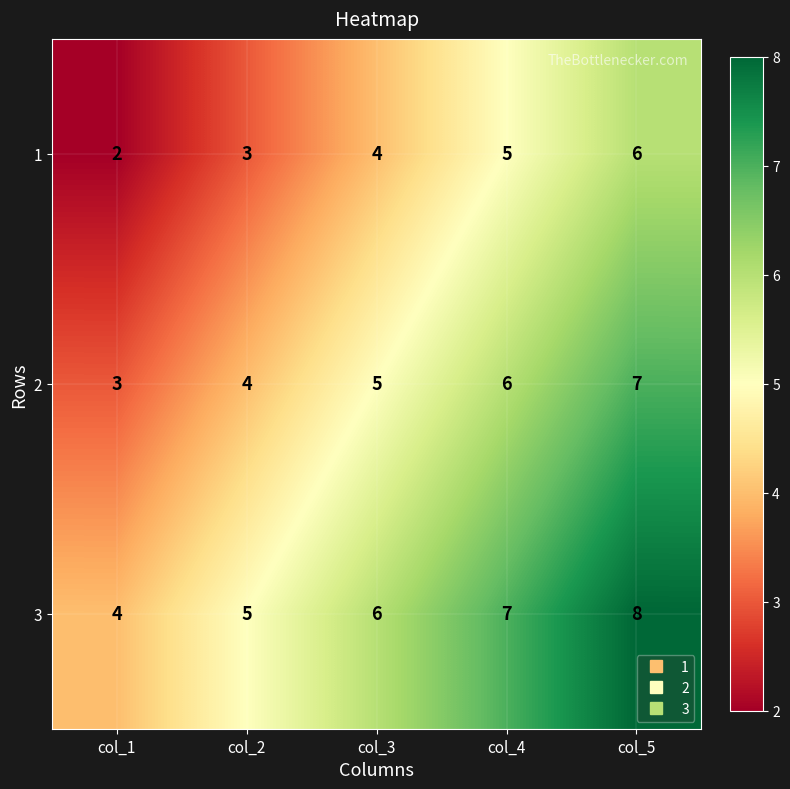

The value of 1 at col_4 is 9. True or false?

False